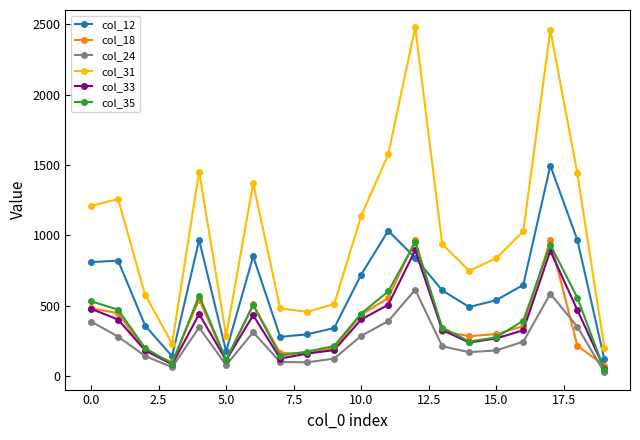

True or false: col_31 has more than 1 interior local peaks.

True